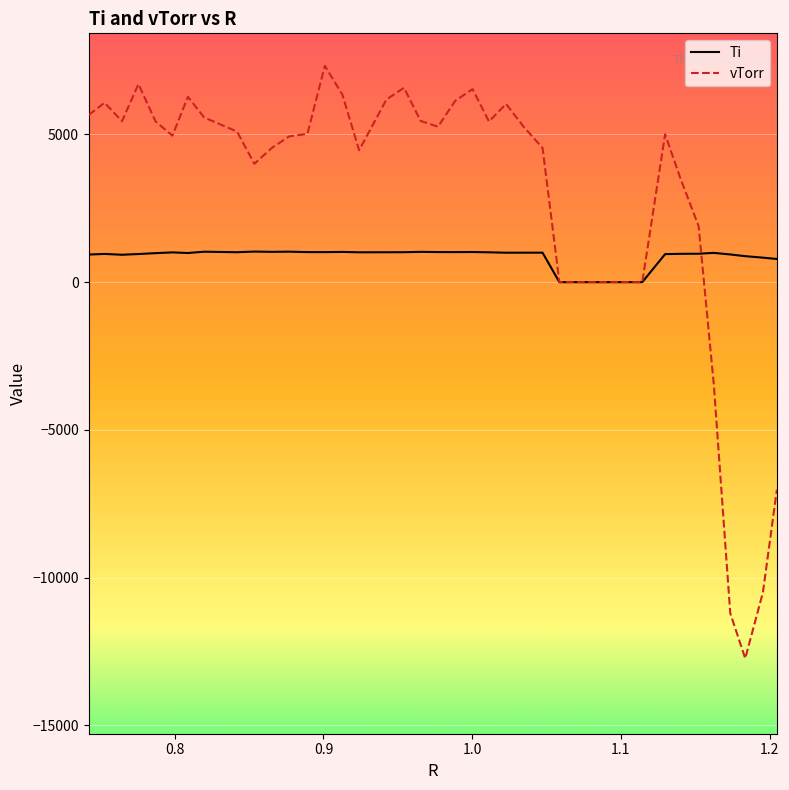

Which series has the largest total across all categories?

vTorr